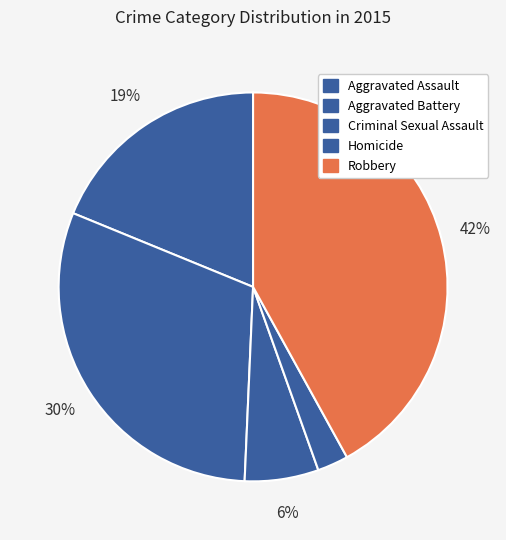

Which category has the biggest portion of the pie?

Robbery